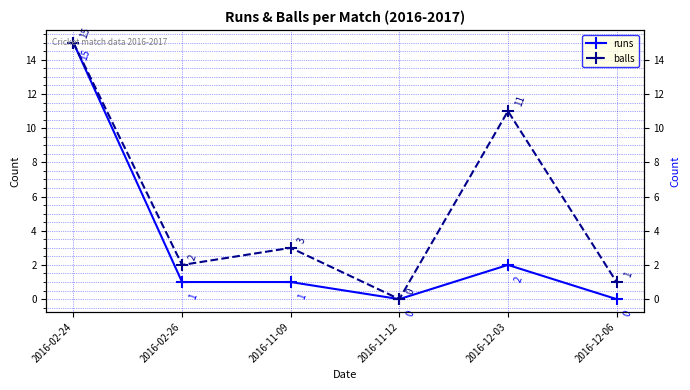

What position from the left is 2016-02-24?

1